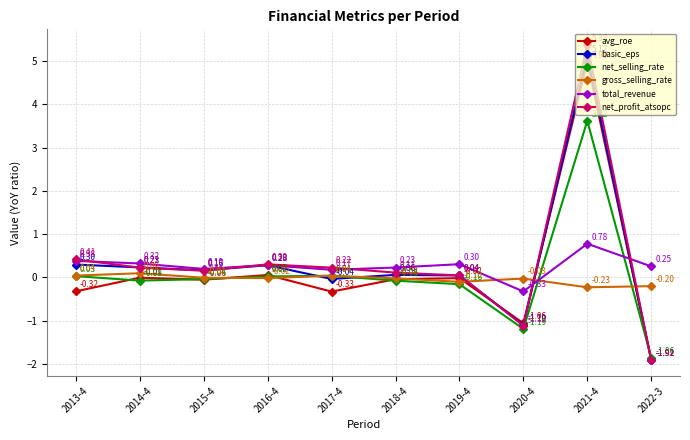

Where is the first local maximum for gross_selling_rate?

2014-4